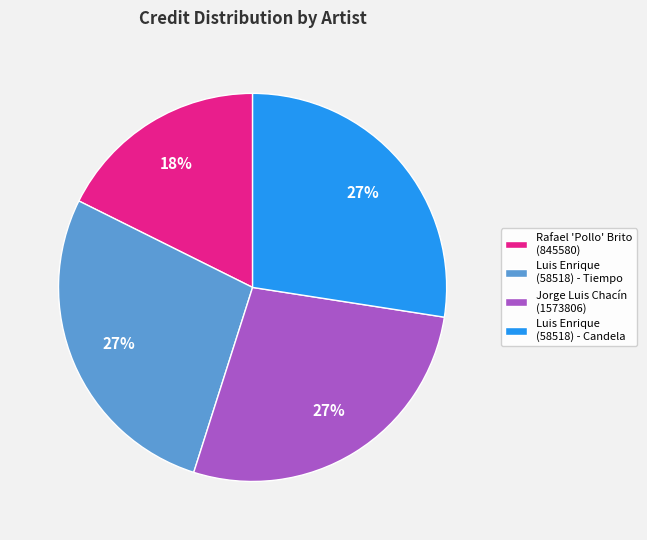

Does Luis Enrique (58518) - Candela represent more than half of the total?

No